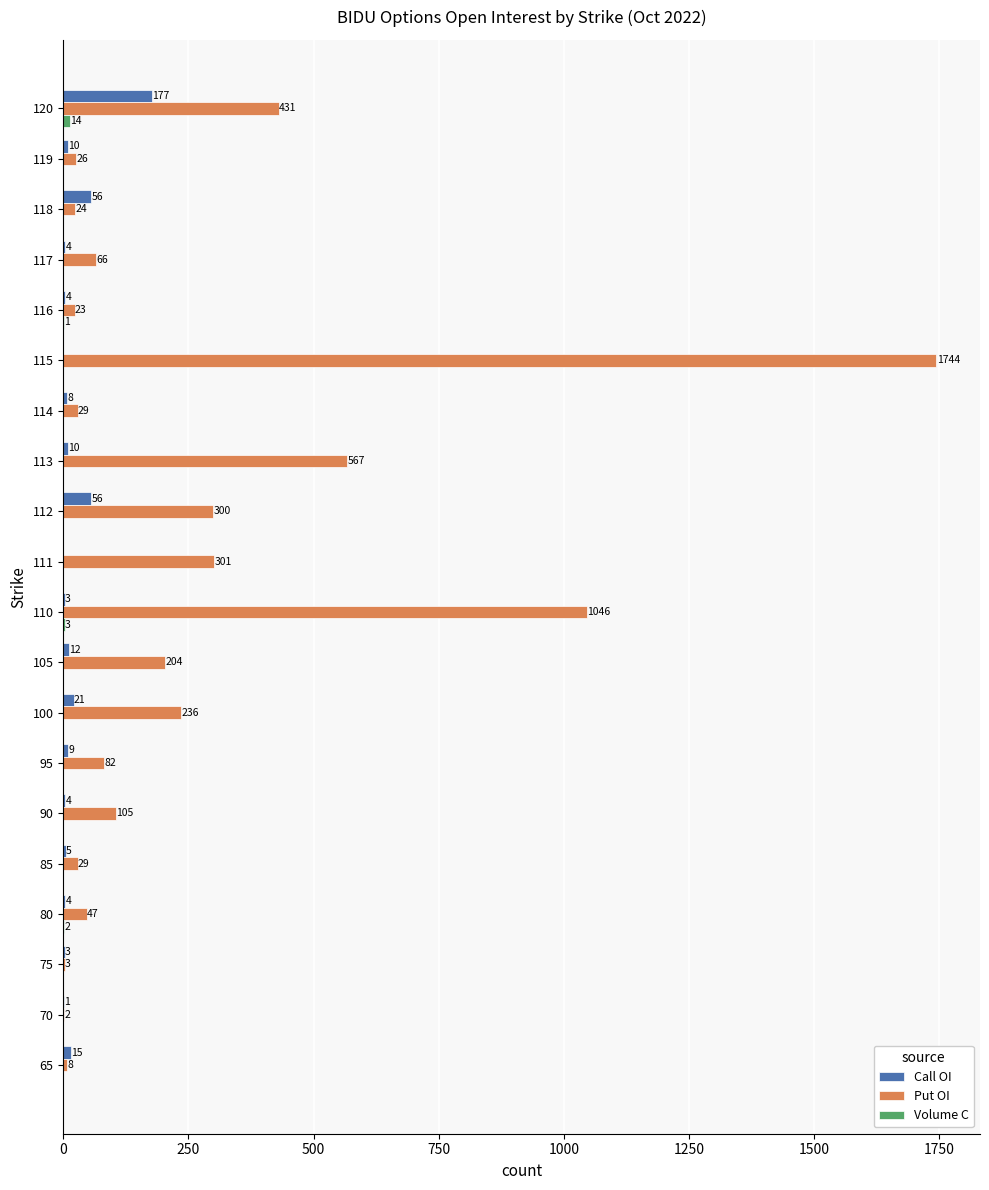

The Put OI series shows 24 at 118. True or false?

True